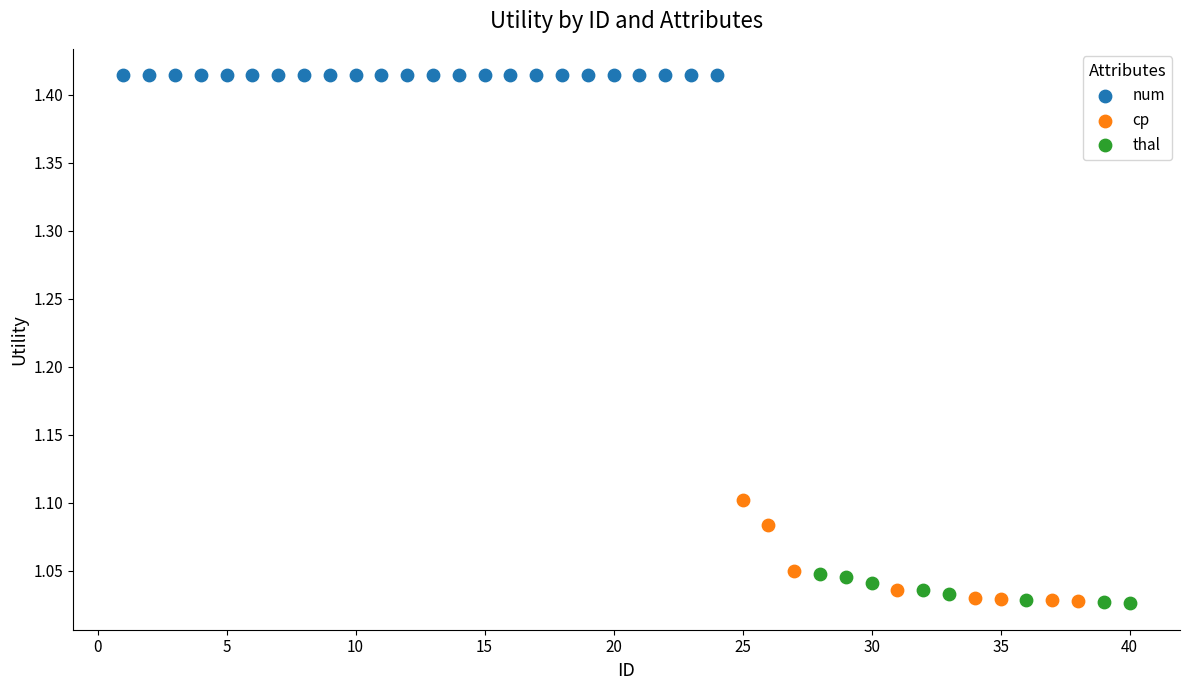

What are all the series names shown in the legend?

num, cp, thal